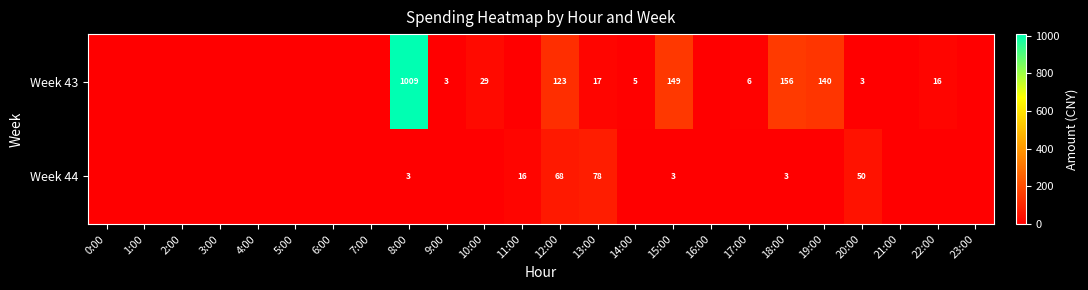

At how many categories does at least one series exceed 935?

1